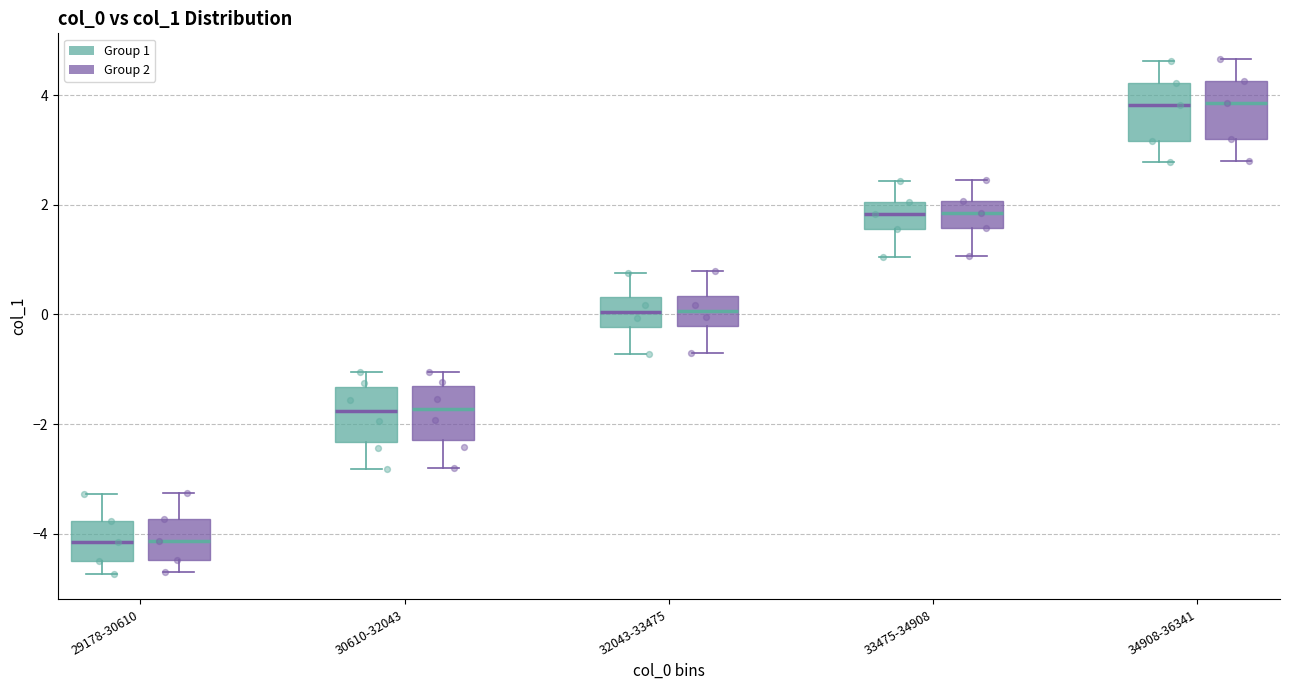

Reading left to right, read every box against the y-axis: the position of its median line, the range the box covers, and the ends of its whiskers. The values are not printed on the chart, so give them approximately, as read against the axis.

29178-30610 (Group 1): median -4.2, box -4.6 to -3.8, whiskers -4.8 to -3.2
29178-30610 (Group 2): median -4.2, box -4.4 to -3.8, whiskers -4.6 to -3.2
30610-32043 (Group 1): median -1.8, box -2.4 to -1.4, whiskers -2.8 to -1.0
30610-32043 (Group 2): median -1.8, box -2.2 to -1.4, whiskers -2.8 to -1.0
32043-33475 (Group 1): median 0.0, box -0.2 to 0.4, whiskers -0.8 to 0.8
32043-33475 (Group 2): median 0.0, box -0.2 to 0.4, whiskers -0.6 to 0.8
33475-34908 (Group 1): median 1.8, box 1.6 to 2.0, whiskers 1.0 to 2.4
33475-34908 (Group 2): median 1.8, box 1.6 to 2.0, whiskers 1.0 to 2.4
34908-36341 (Group 1): median 3.8, box 3.2 to 4.2, whiskers 2.8 to 4.6
34908-36341 (Group 2): median 3.8, box 3.2 to 4.2, whiskers 2.8 to 4.6